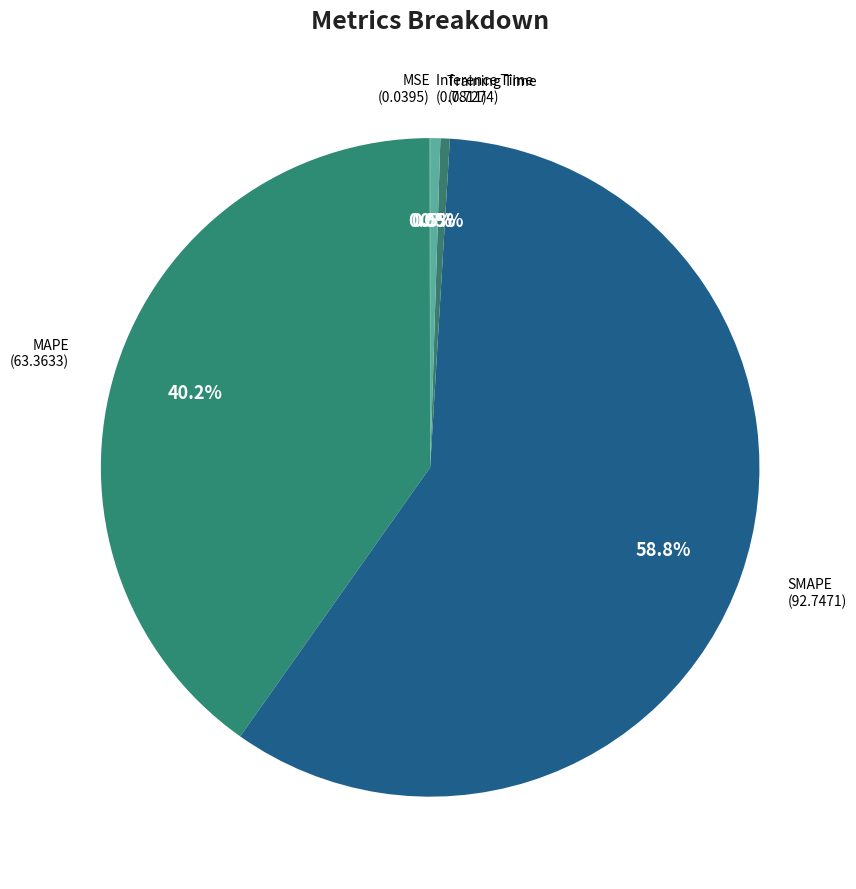

Between Inference Time and MAPE, which is larger?

MAPE